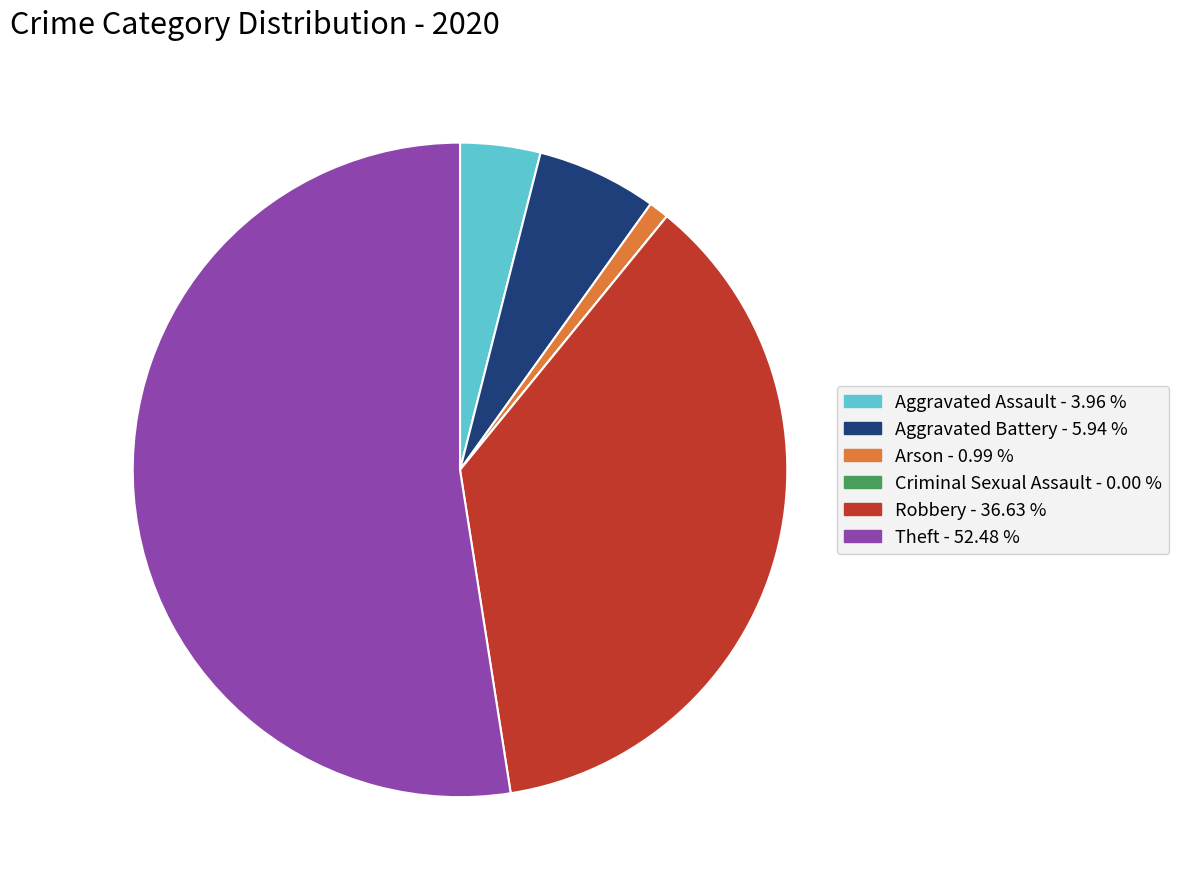

Does Theft account for over 50% of the chart?

Yes